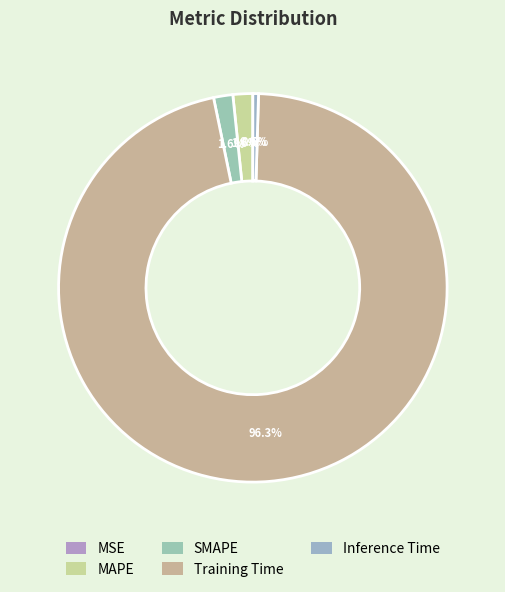

Between MAPE and Inference Time, which is larger?

MAPE